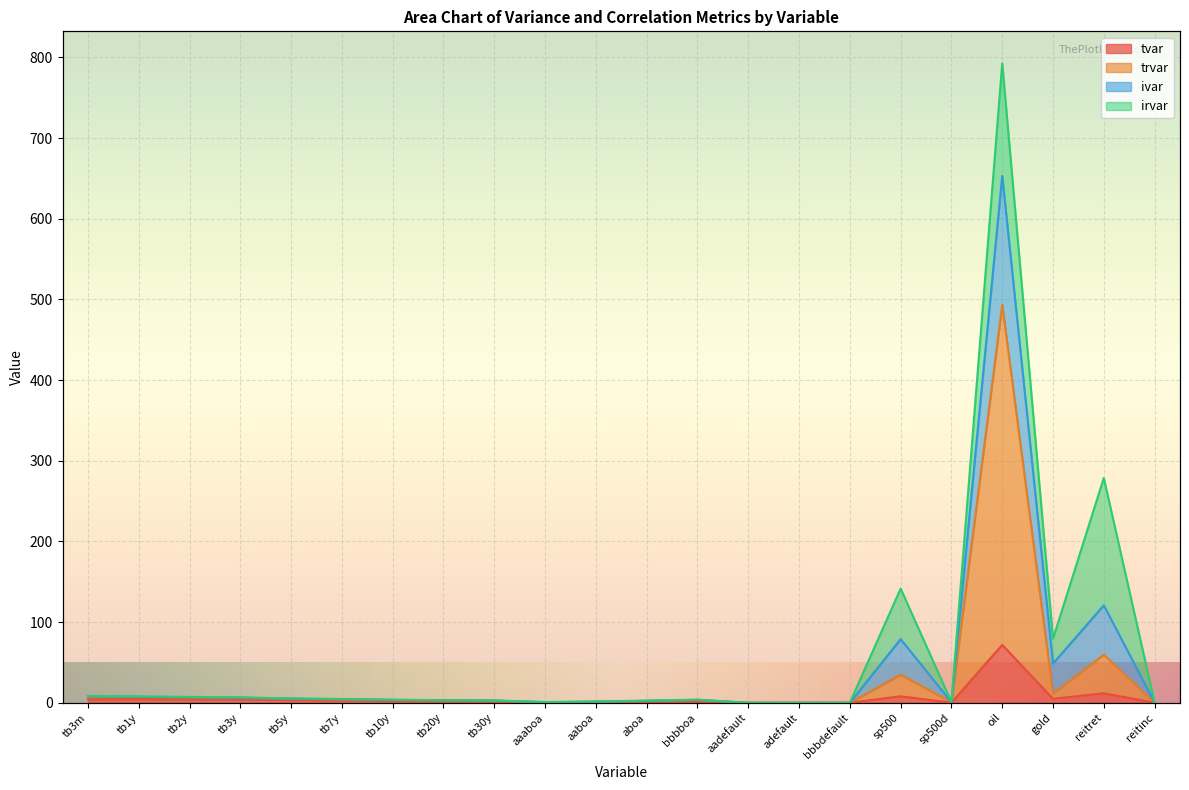

True or false: ivar and tvar cross at least once.

False